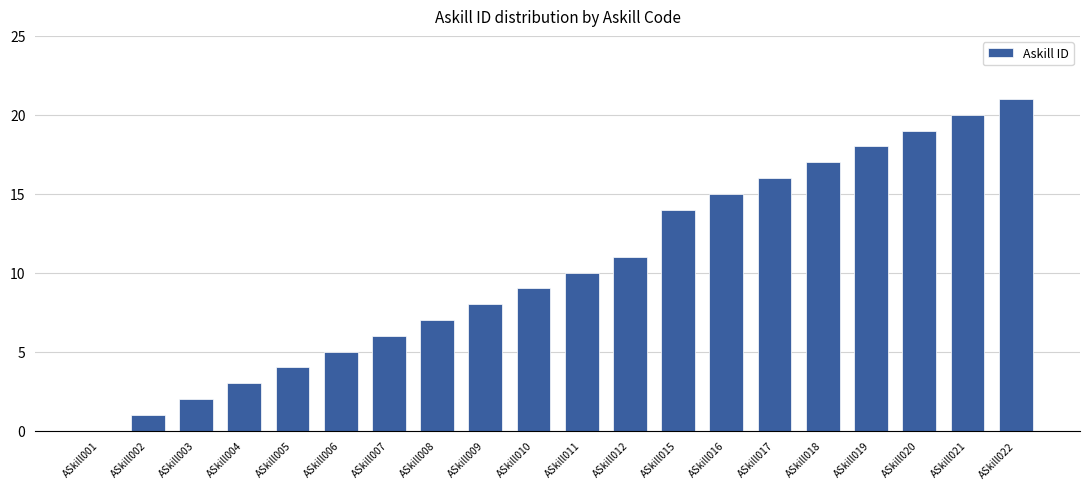

Approximately how many times larger is the value at ASkill005 compared to ASkill010?

0.4